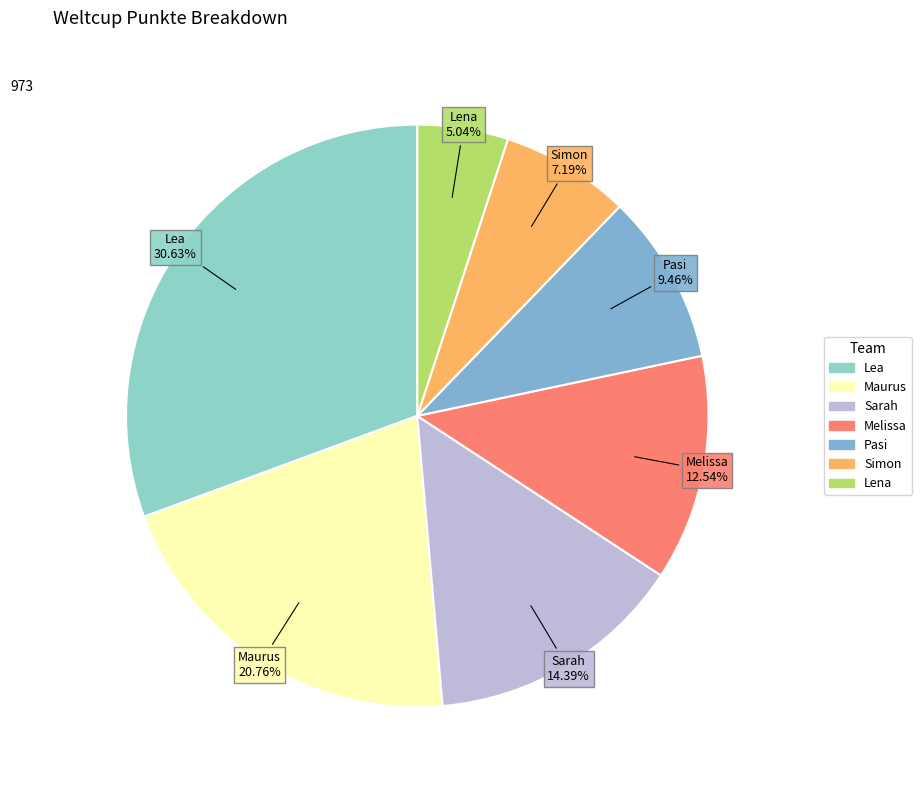

Does any single category account for the majority?

No